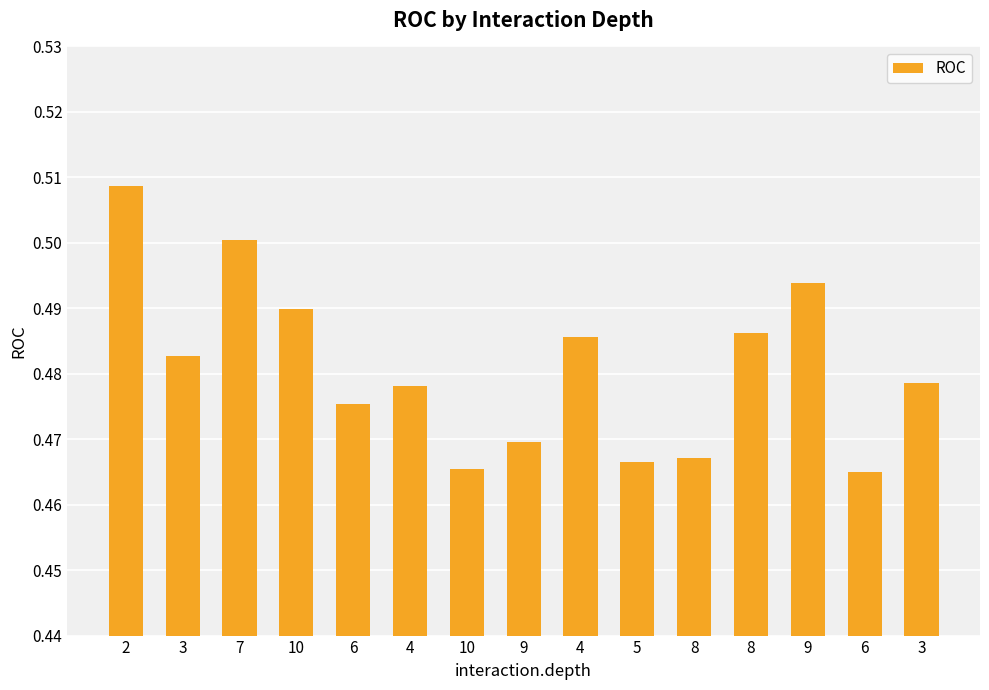

What is the sum of all values?

7.2